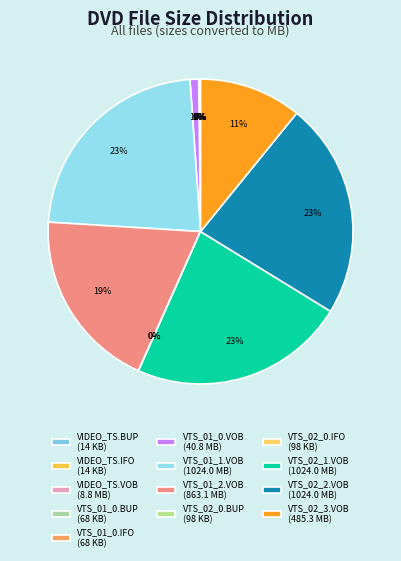

To the nearest percent, what is the average slice percentage?

8%